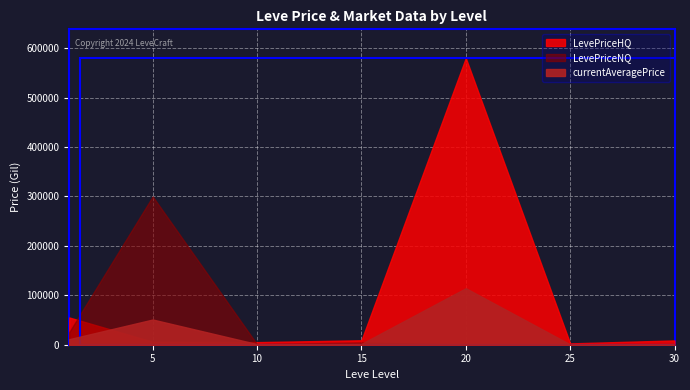

How many interior local peaks does the LevePriceNQ series have?

3